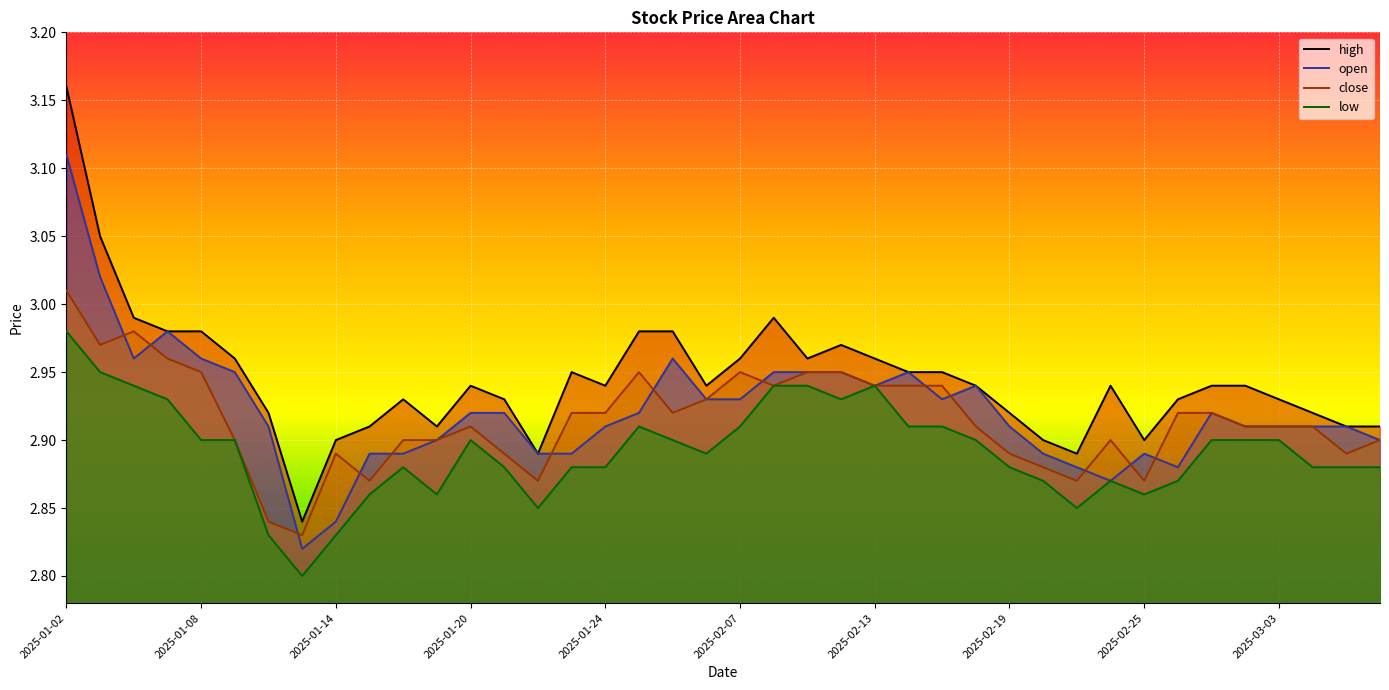

In high, how many points are lower than both neighbors (excluding endpoints)?

8